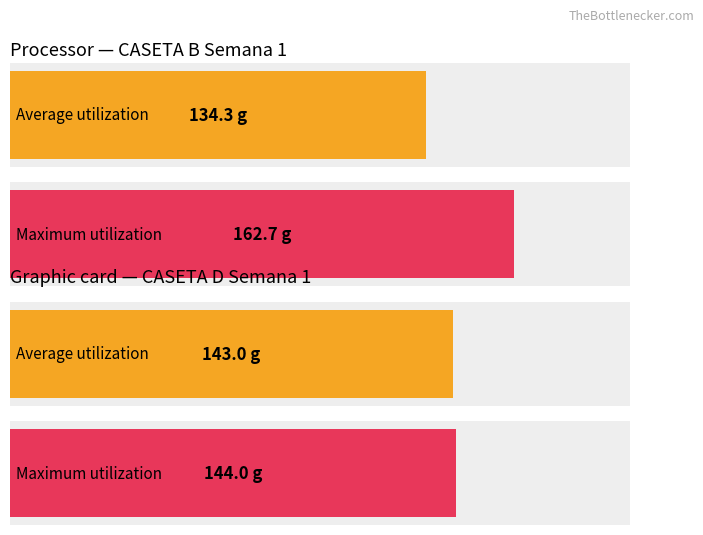

What are all the series names shown in the legend?

Average utilization, Maximum utilization